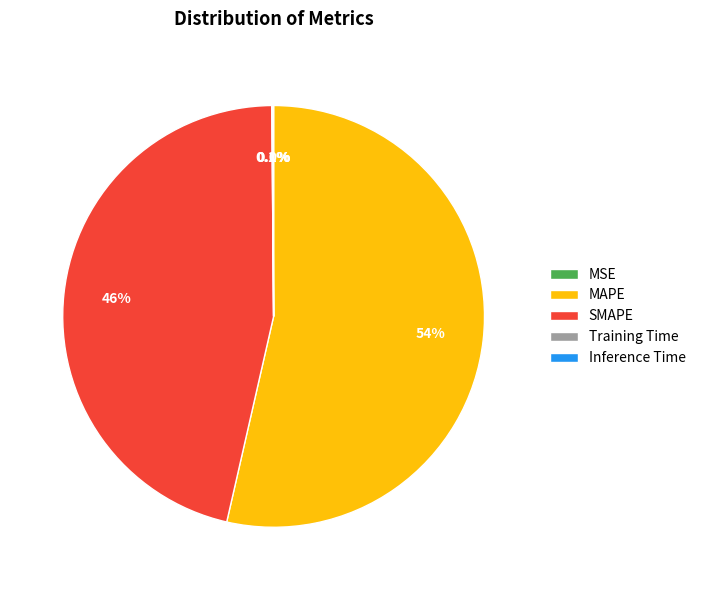

To the nearest percent, what is the average slice percentage?

20%